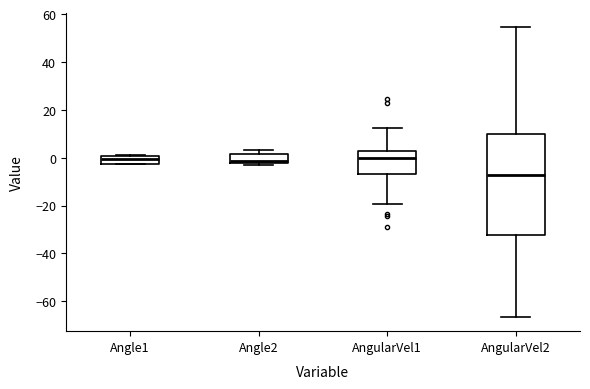

Reading left to right, transcribe this box plot: for each box, give where its median line is, the range the box spans, and where its two whiskers end, as read against the y-axis. The values are not printed on the chart, so give them approximately, as read against the axis.

Angle1: median 0 (inside the box), box -2 to 0, whiskers -2 to 2
Angle2: median -2 (just above the box's lower edge), box -2 to 2, whiskers -4 to 4
AngularVel1: median 0, box -6 to 2, whiskers -20 to 12
AngularVel2: median -8, box -32 to 10, whiskers -66 to 54